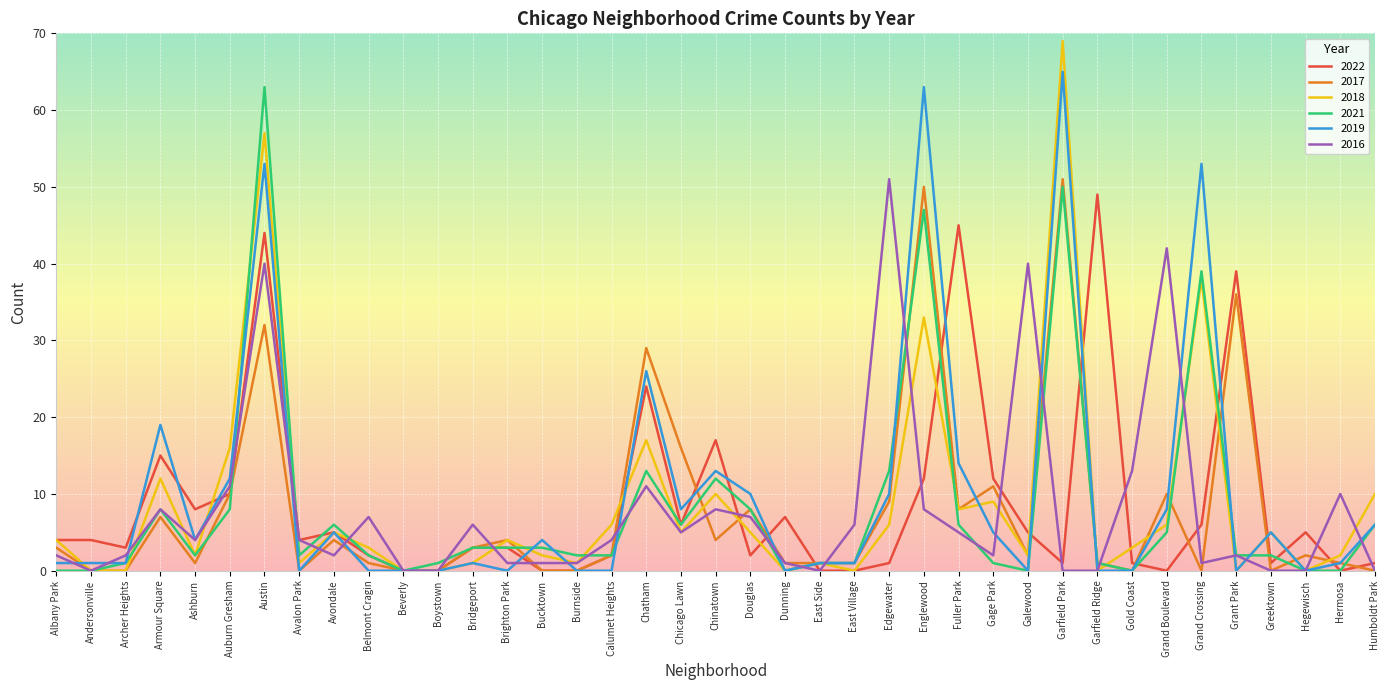

Is it true that 2021 equals 3 at Bucktown?

True